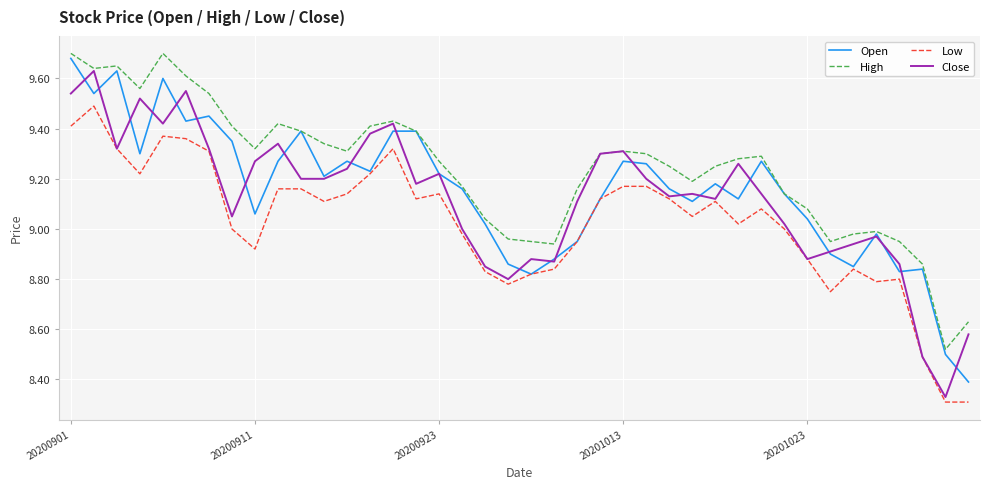

Which series has the largest total across all categories?

High